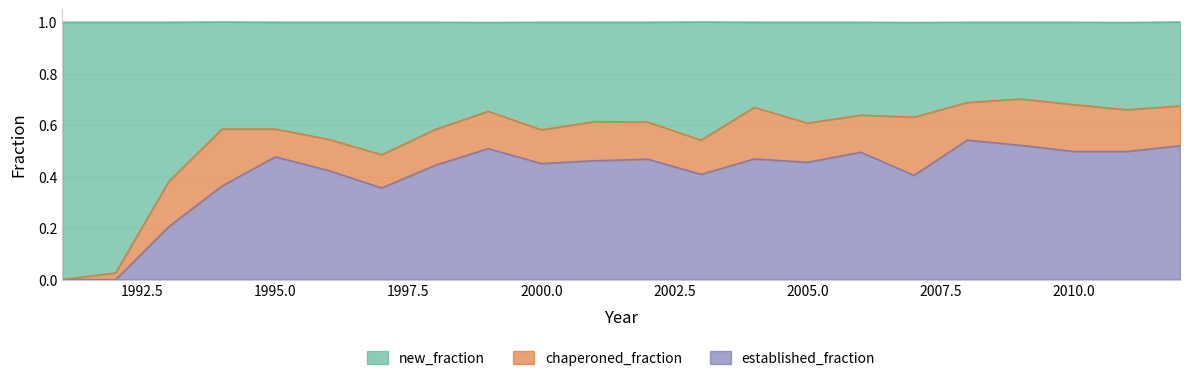

The value of new_fraction at 1996 is 0.5. True or false?

True